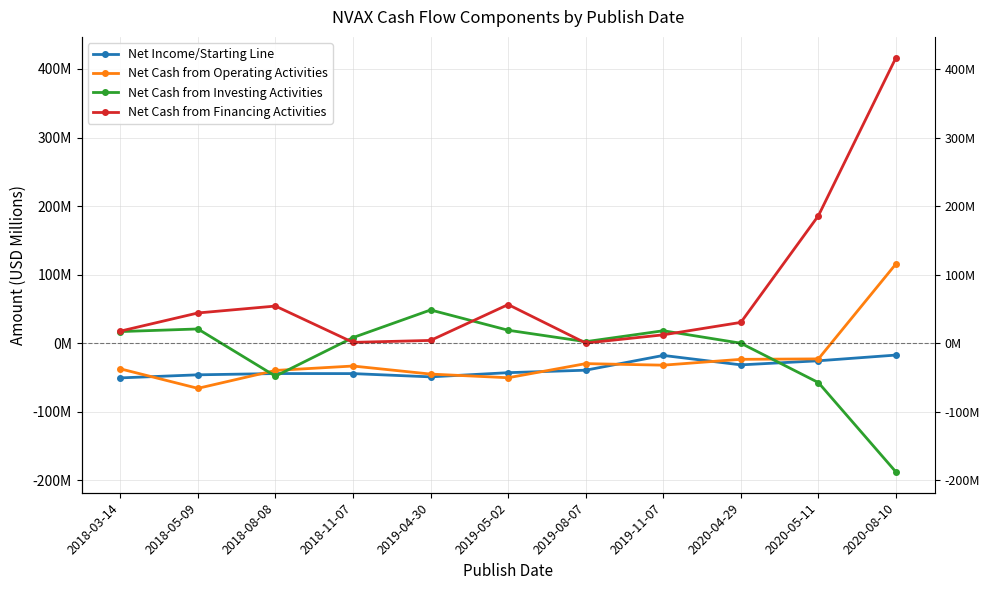

What is the spread (max minus min) of values at 2019-08-07?

41.6